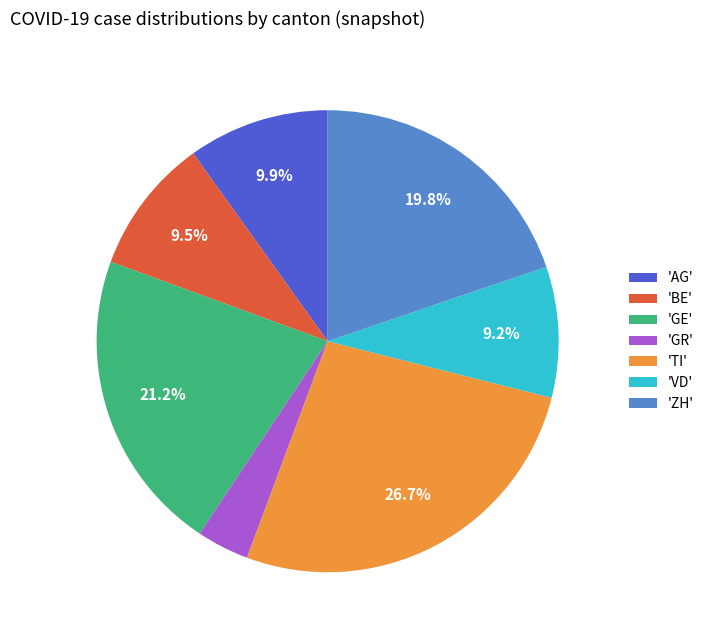

To the nearest percent, what is the average slice percentage?

14%